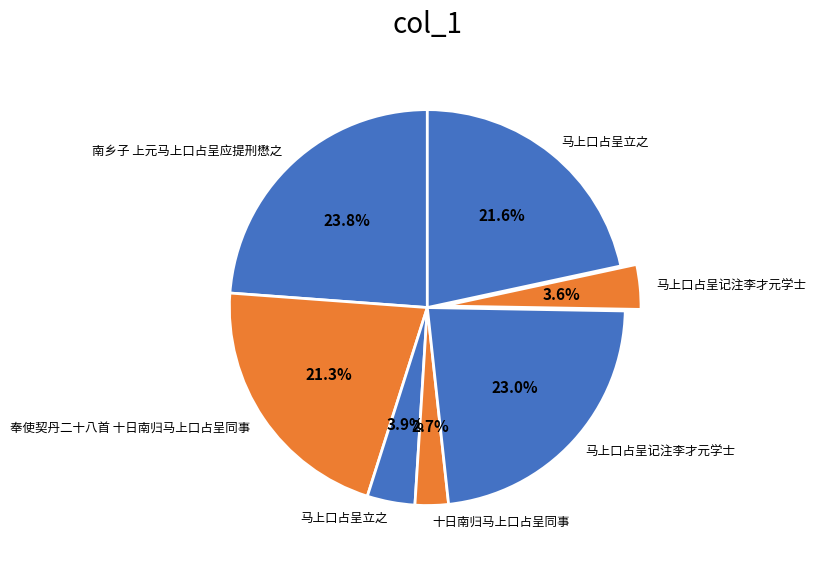

Is there a majority slice in this chart?

No